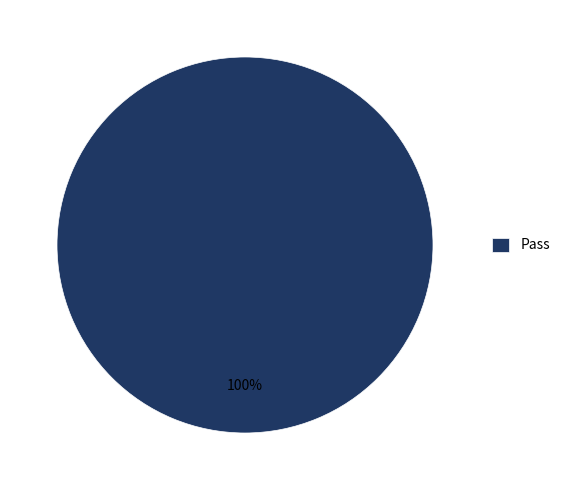

What is the majority slice?

Pass